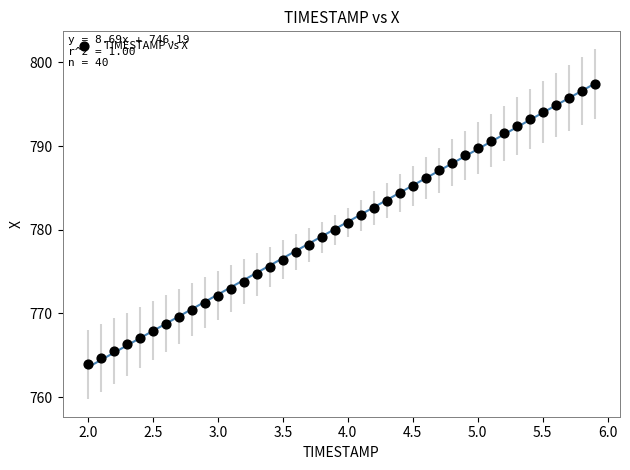

What is the range of X values (max minus min)?

3.9